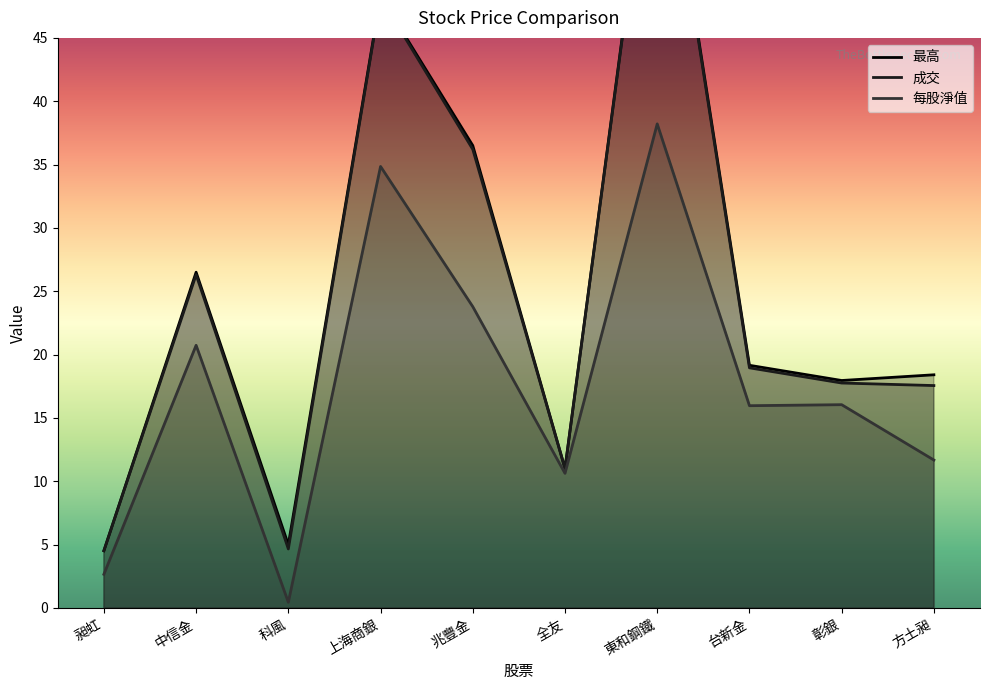

True or false: 成交 and 最高 intersect in this chart.

False